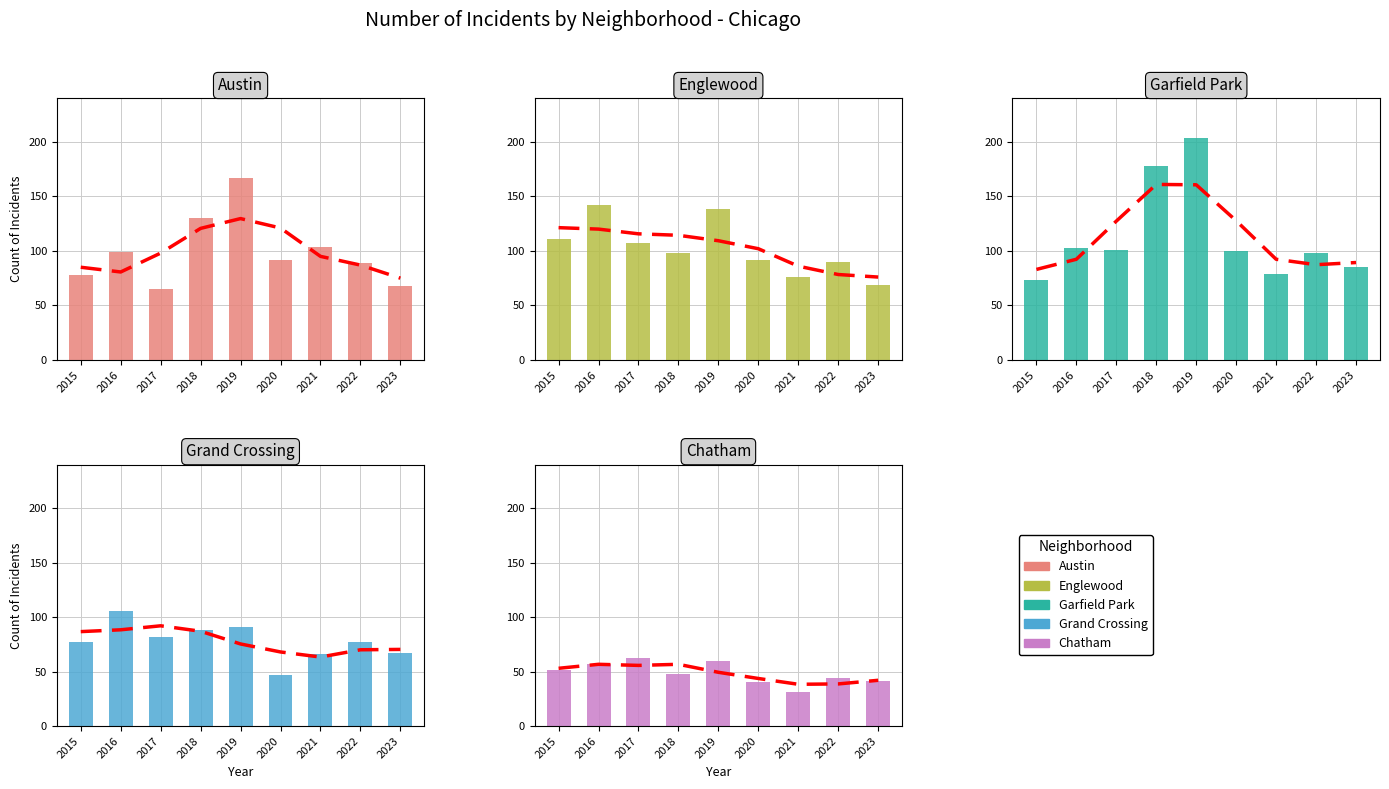

Which category has the highest value in the Garfield Park series?

2019